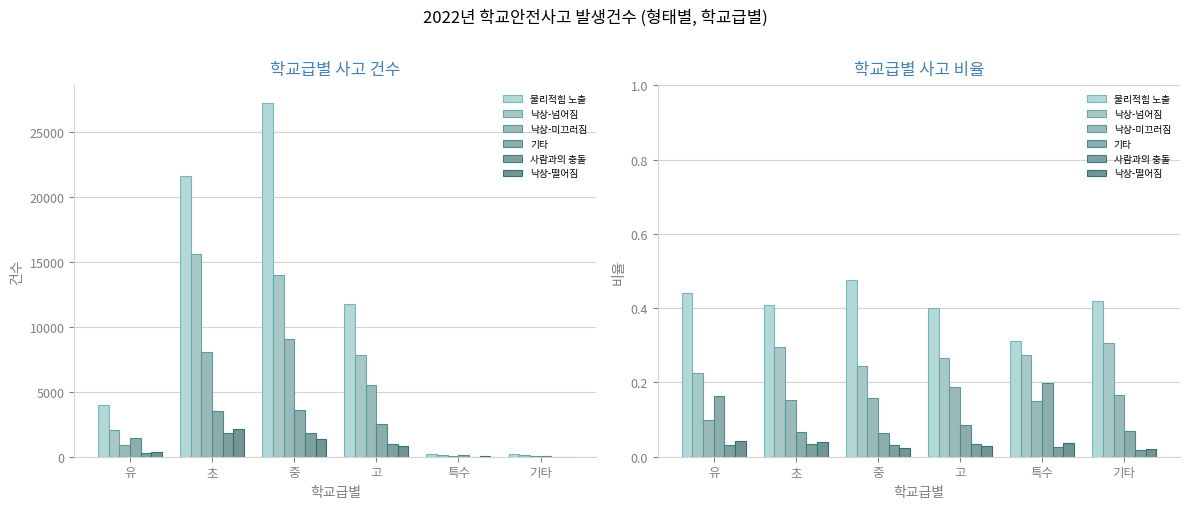

Which category has the highest value across all series?

중